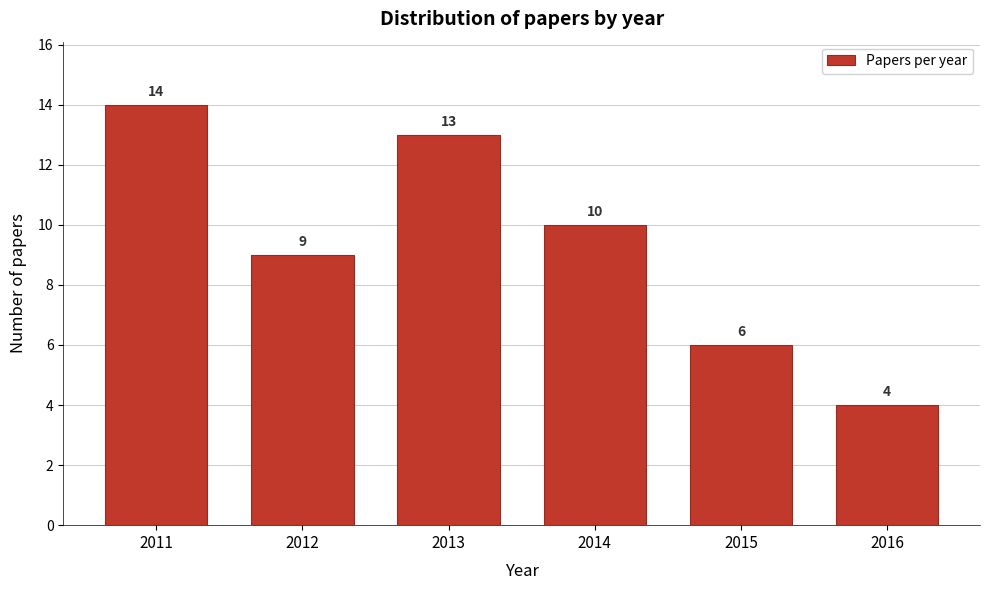

Reading right to left, transcribe all the data shown in this chart.

4	6	10	13	9	14